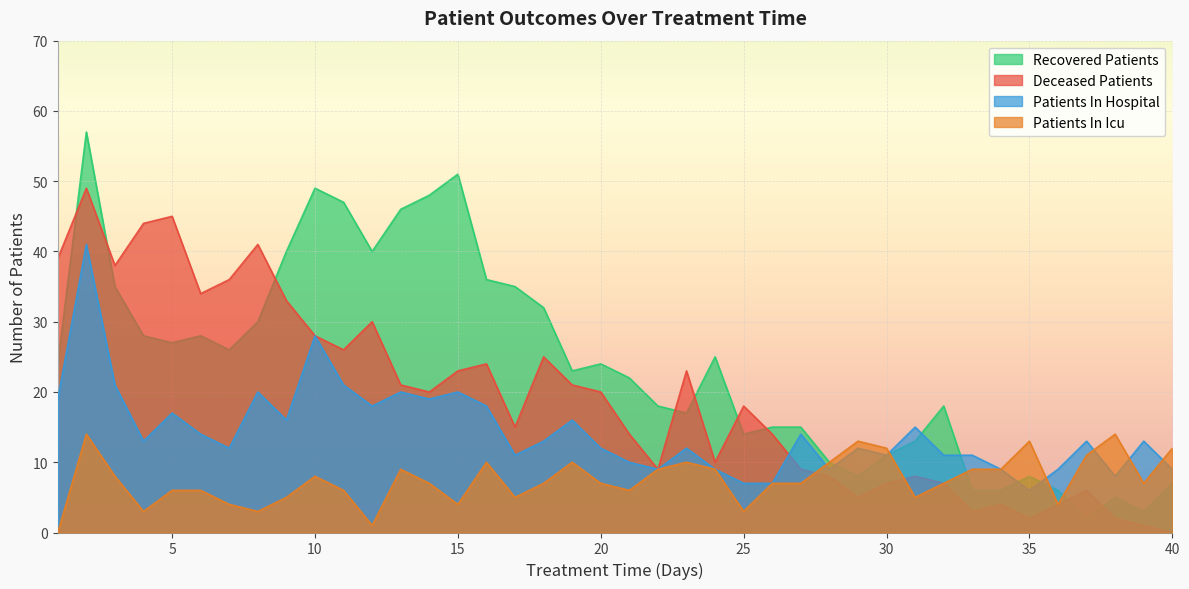

What is the sum of the patients_in_icu values at 17 and 15?

9